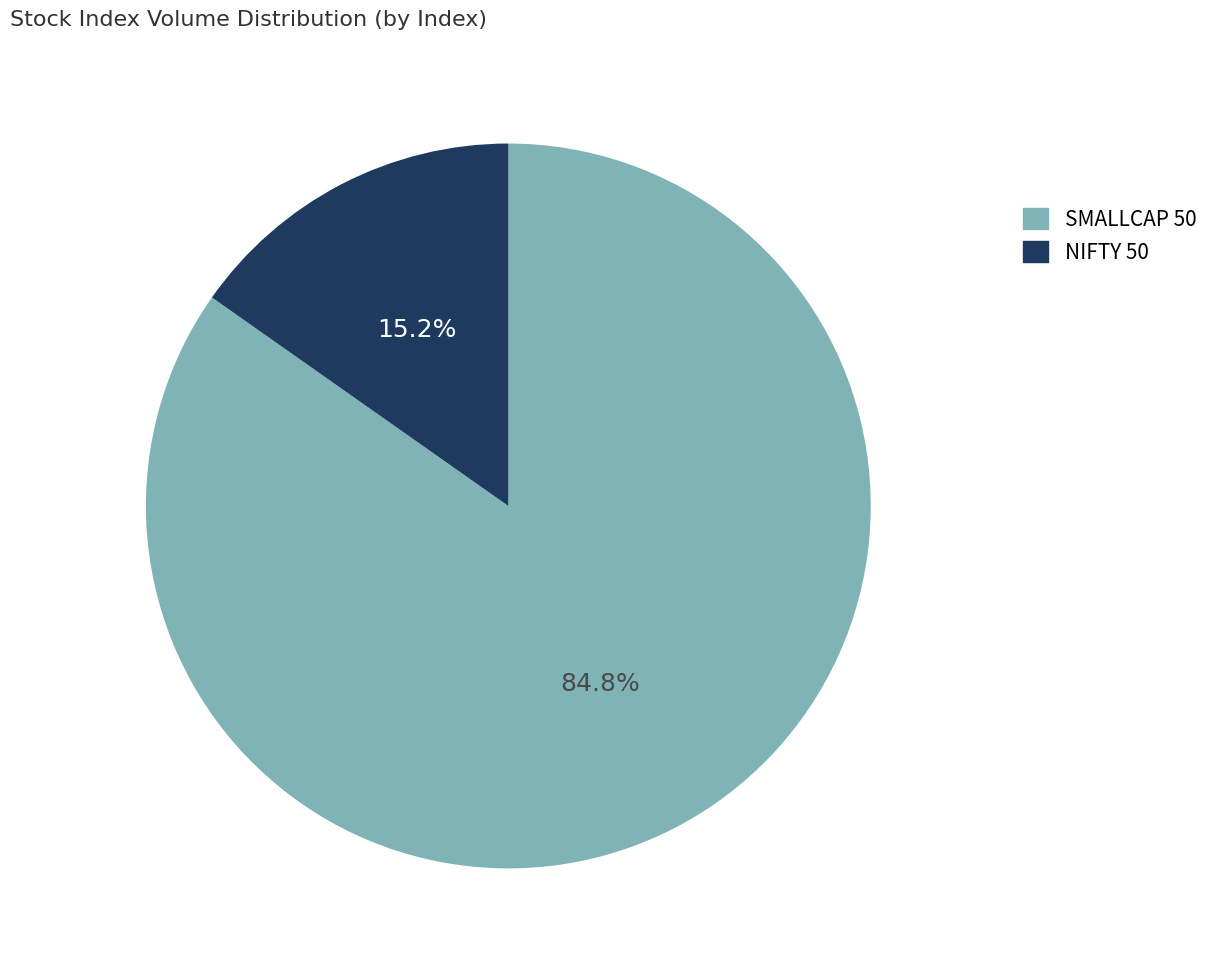

What percentage is the NIFTY 50 slice, to the nearest percent?

15%